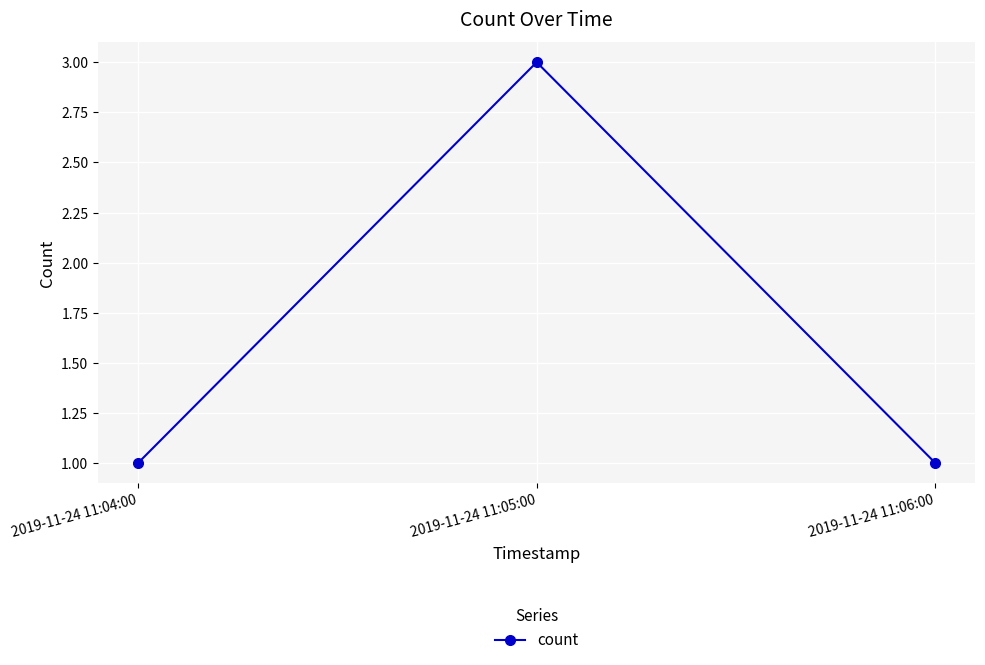

Which label corresponds to the largest value in the chart?

2019-11-24 11:05:00